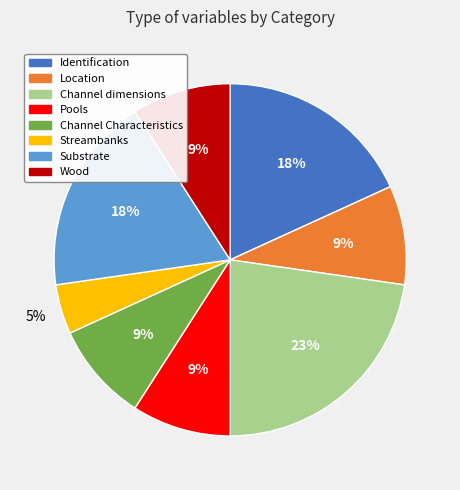

The Pools slice represents 9% of the pie. True or false?

True